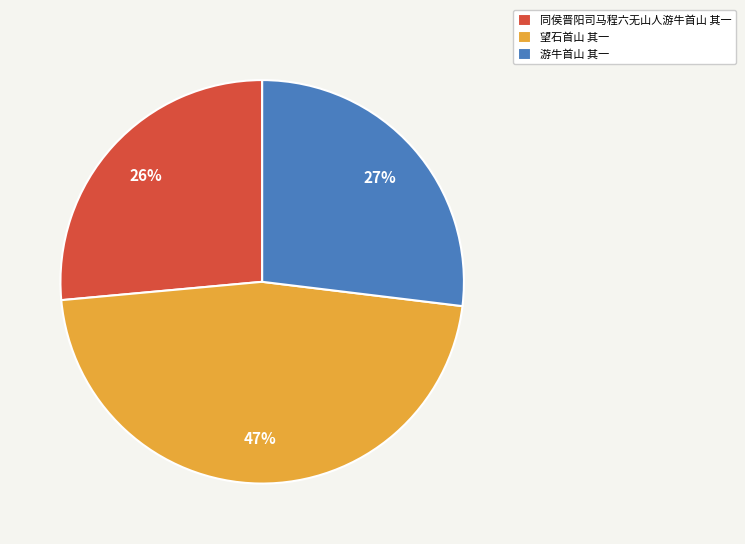

The 望石首山 其一 slice represents 32% of the pie. True or false?

False